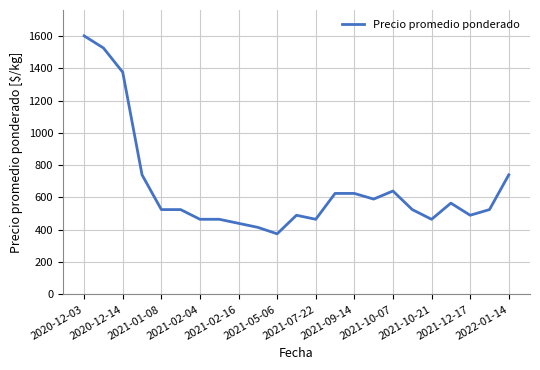

Reading left to right, transcribe all the data shown in this chart.

1600	1525	1375	740	525	525	465	465	440	415	375	490	465	625	625	590	640	525	465	565	490	525	740